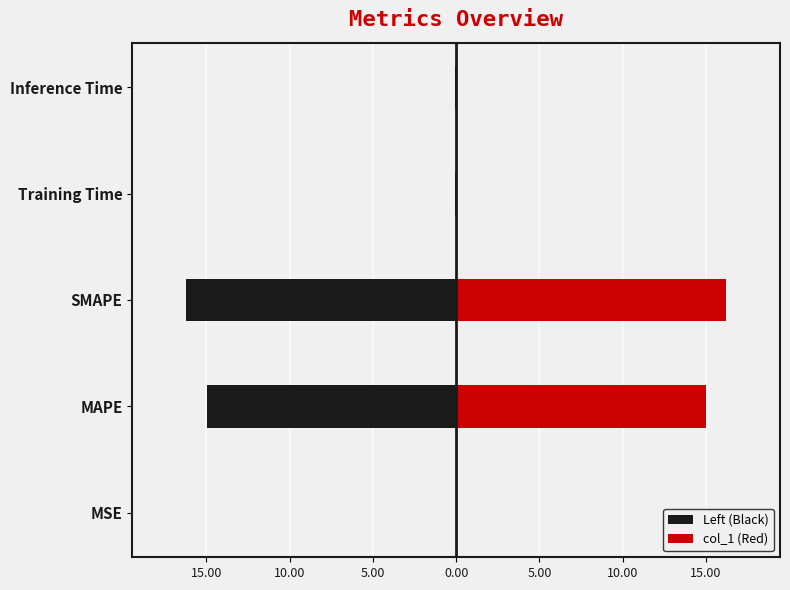

What is the value of the Left (Black) bar at the 4th from the left?

-0.1